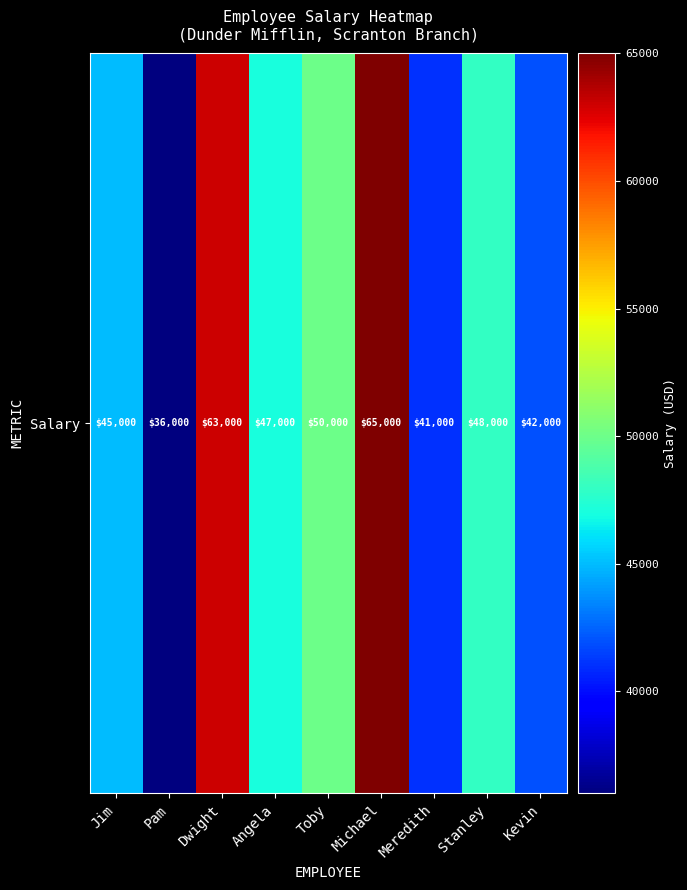

What is the difference between the second highest and minimum values?

27000